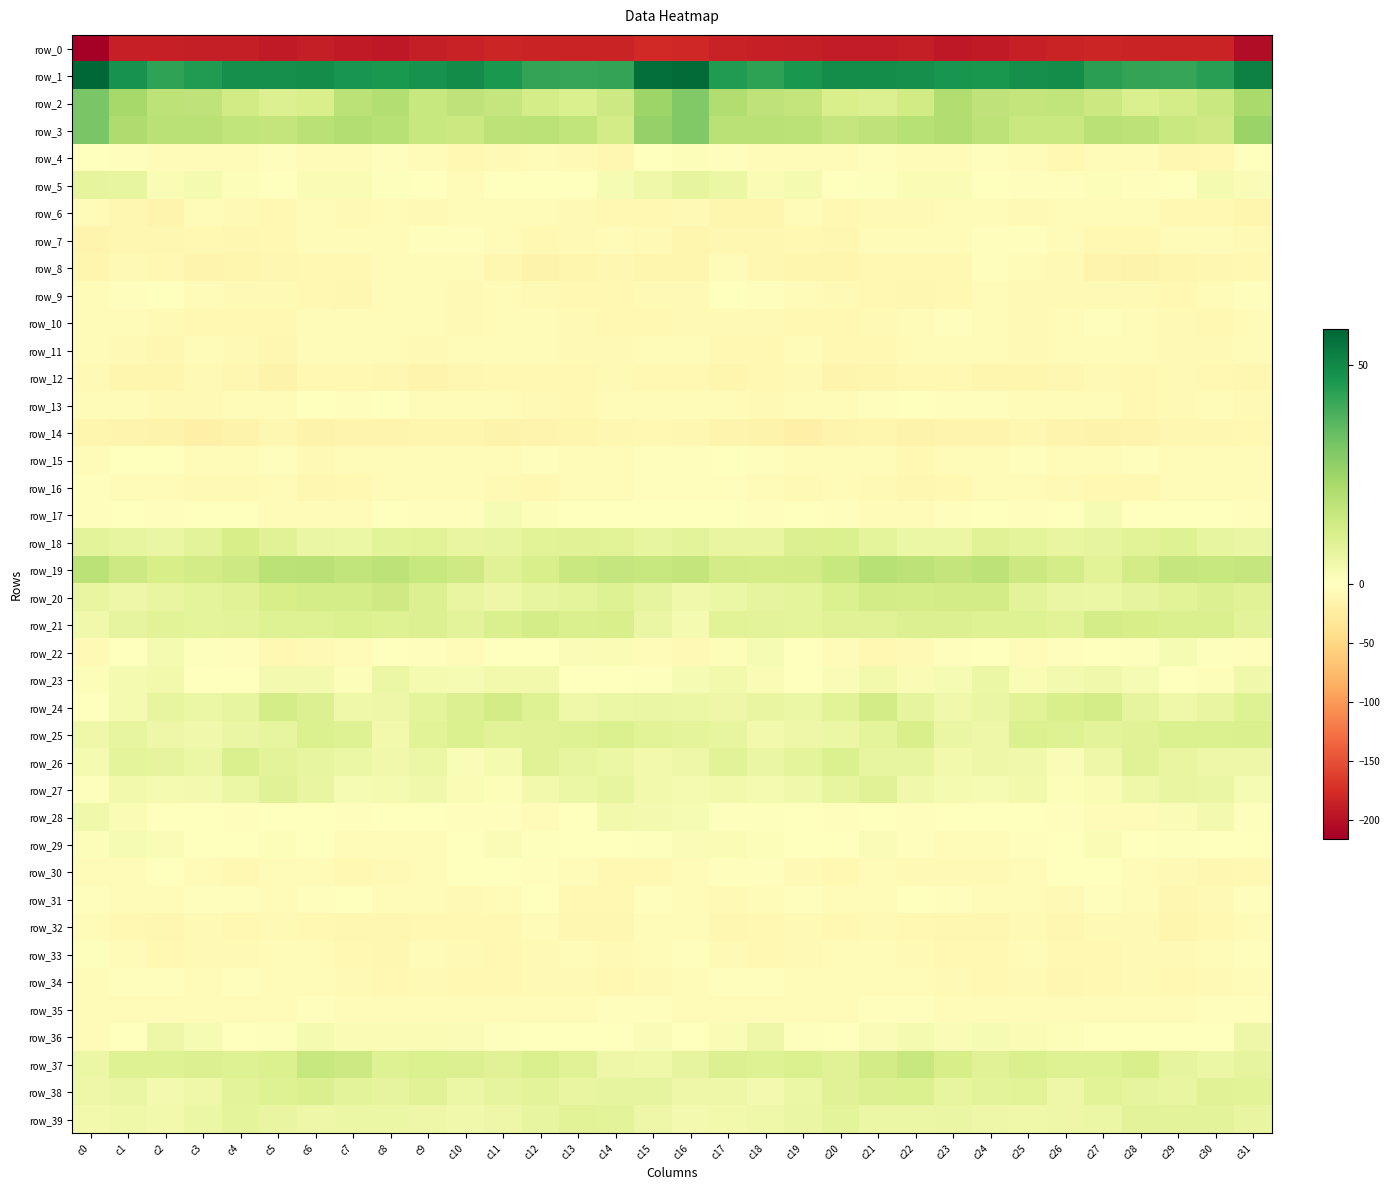

How many data points in row_38 are above 7?

20